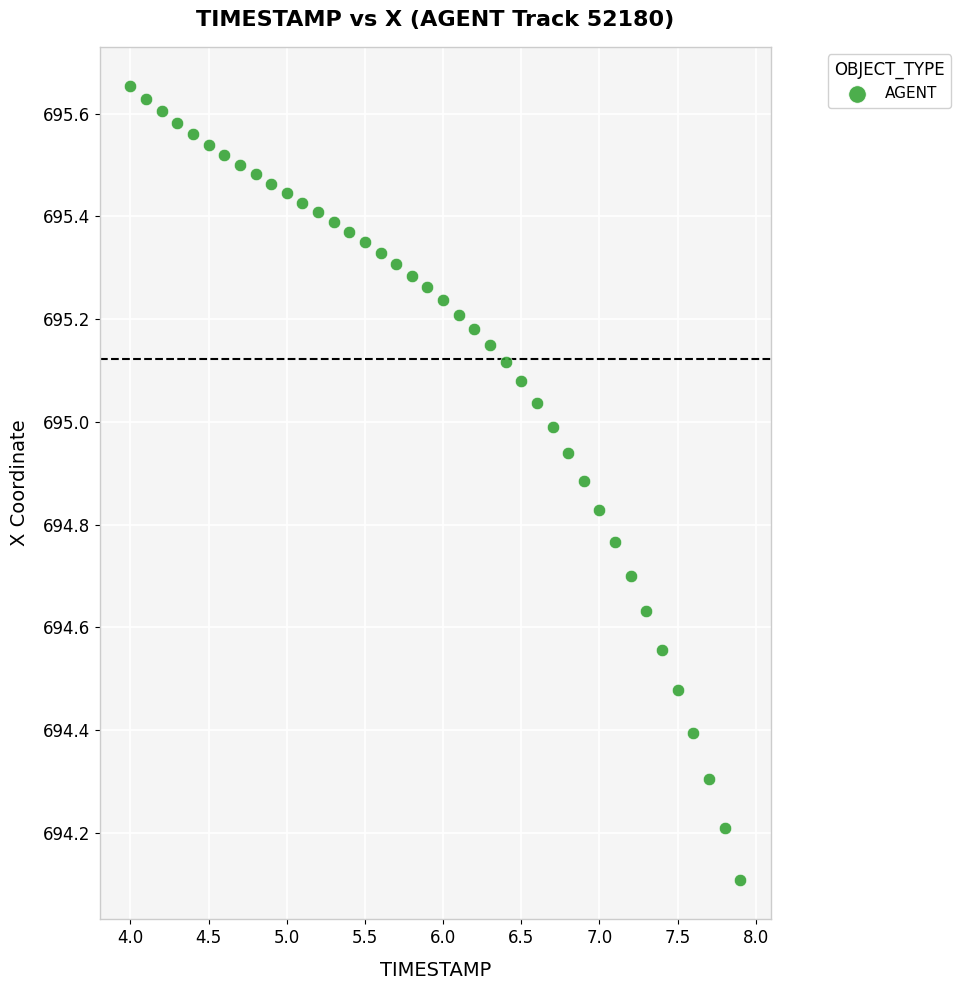

What is the range of Y values (max minus min)?

1.5